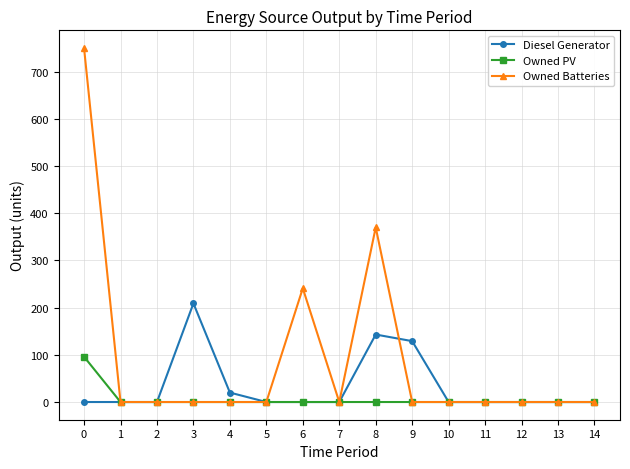

Reading left to right, what are all the values shown in this chart?

Diesel Generator: 0=0	1=0	2=0	3=209	4=20	5=0	6=0	7=0	8=143	9=129	10=0	11=0	12=0	13=0	14=0
Owned PV: 0=96	1=0	2=0	3=0	4=0	5=0	6=0	7=0	8=0	9=0	10=0	11=0	12=0	13=0	14=0
Owned Batteries: 0=750	1=0	2=0	3=0	4=0	5=0	6=241	7=0	8=370	9=0	10=0	11=0	12=0	13=0	14=0